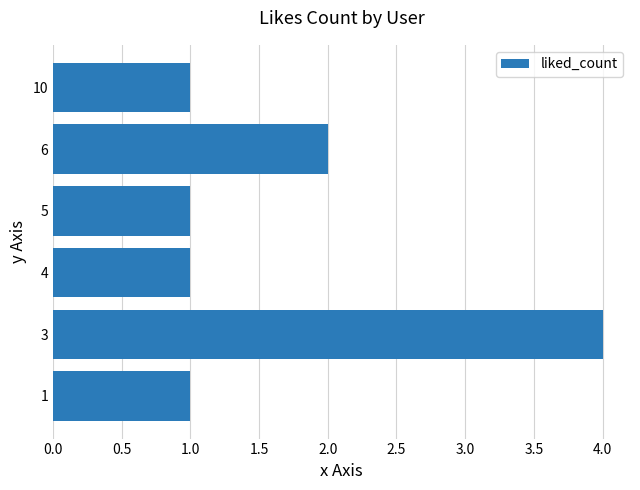

Which label corresponds to the largest value in the chart?

3